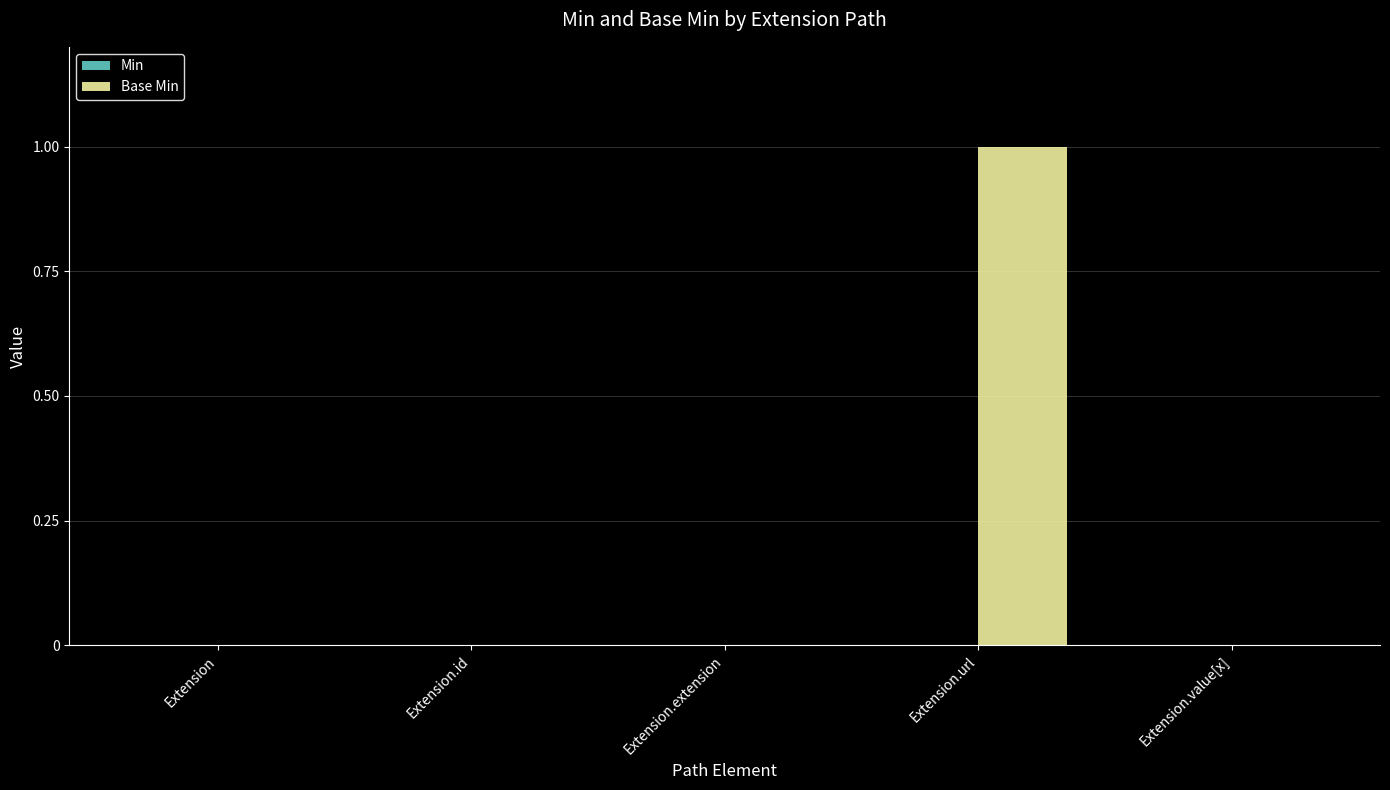

The value at Extension.id is 1. True or false?

False